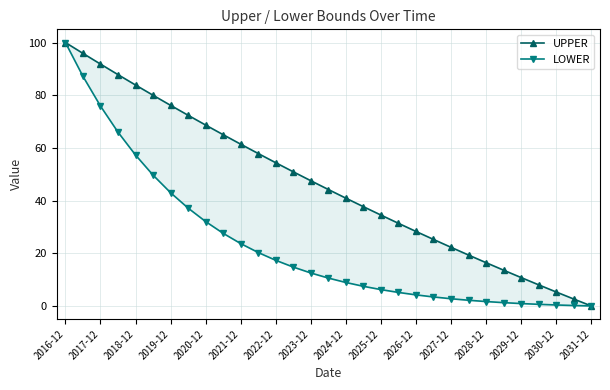

What is the difference between the maximum and second lowest values in the LOWER series?

99.8